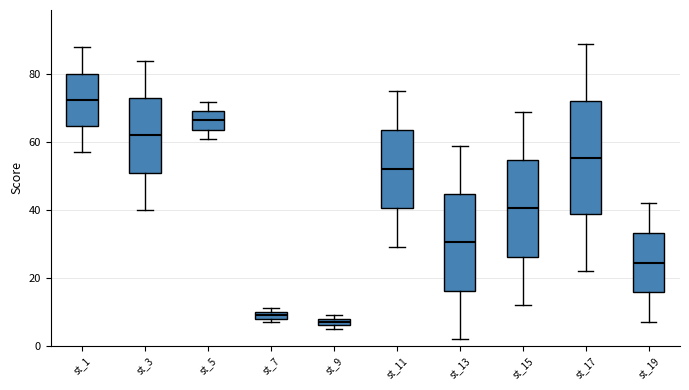

Where is the lower edge of the box for st_19 on the y-axis? The values are not printed on the chart, so give them approximately, as read against the axis.

16